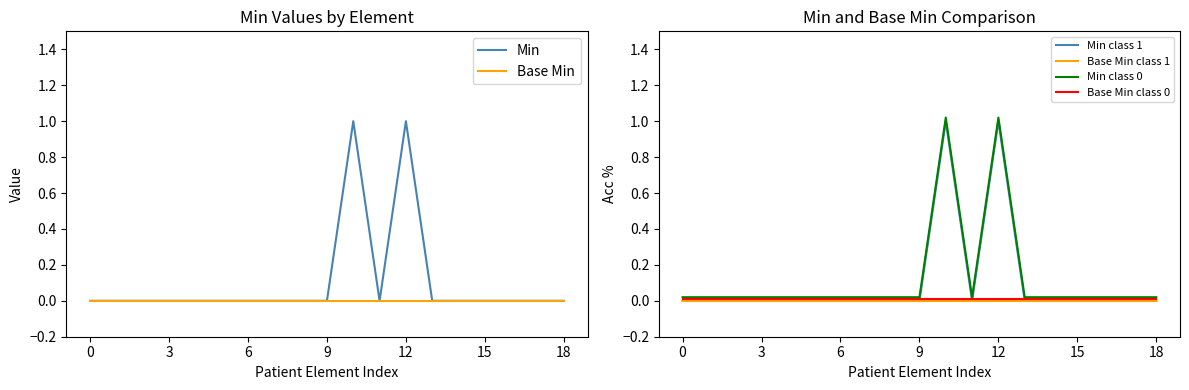

True or false: Min class 1 has a value of 0.0 at 3.

True